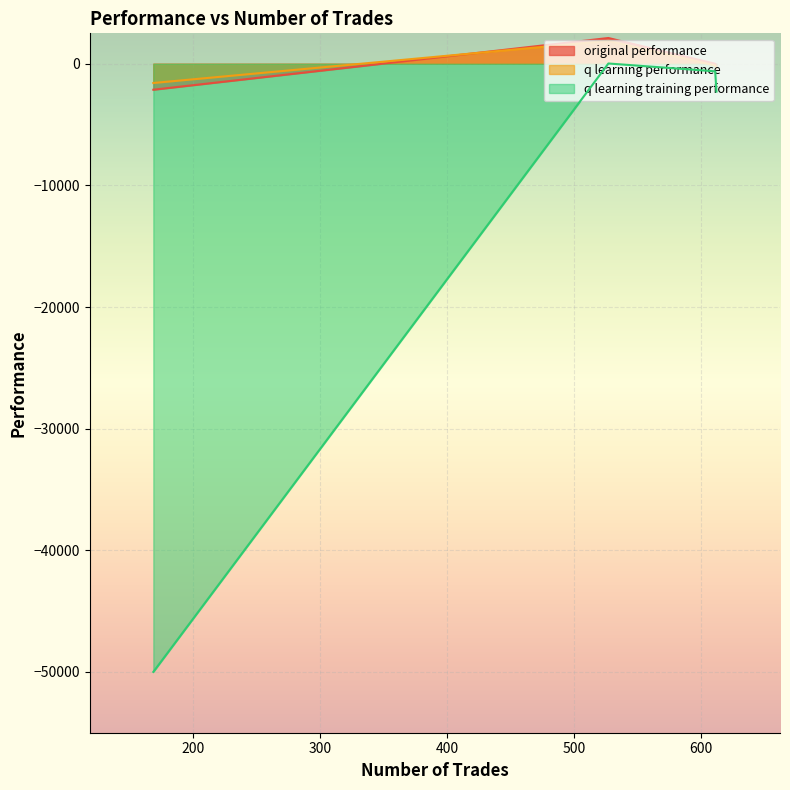

Between 612 and 527, which series saw the biggest shift?

original performance